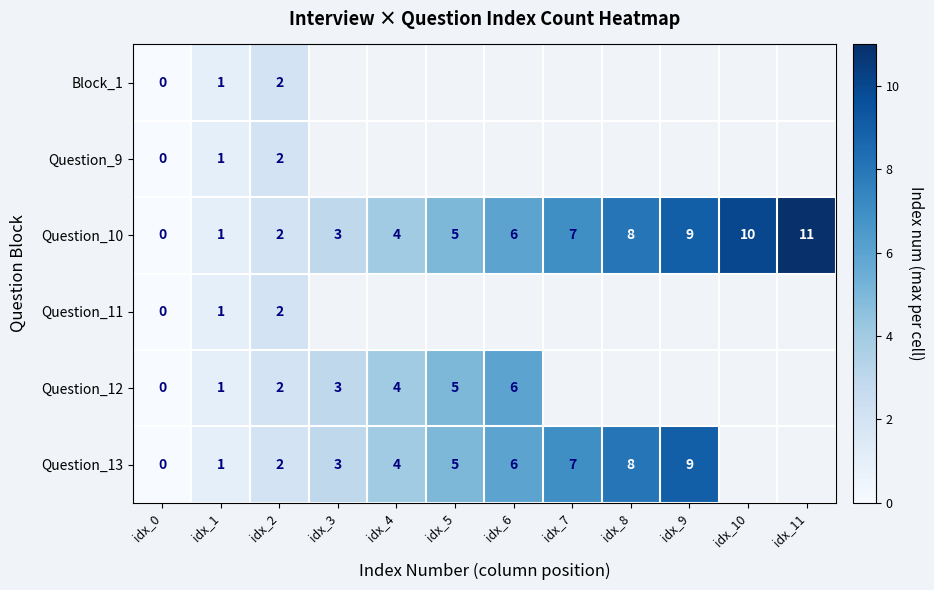

List the labels in order of Question_10 value, largest first.

idx_11, idx_10, idx_9, idx_8, idx_7, idx_6, idx_5, idx_4, idx_3, idx_2, idx_1, idx_0